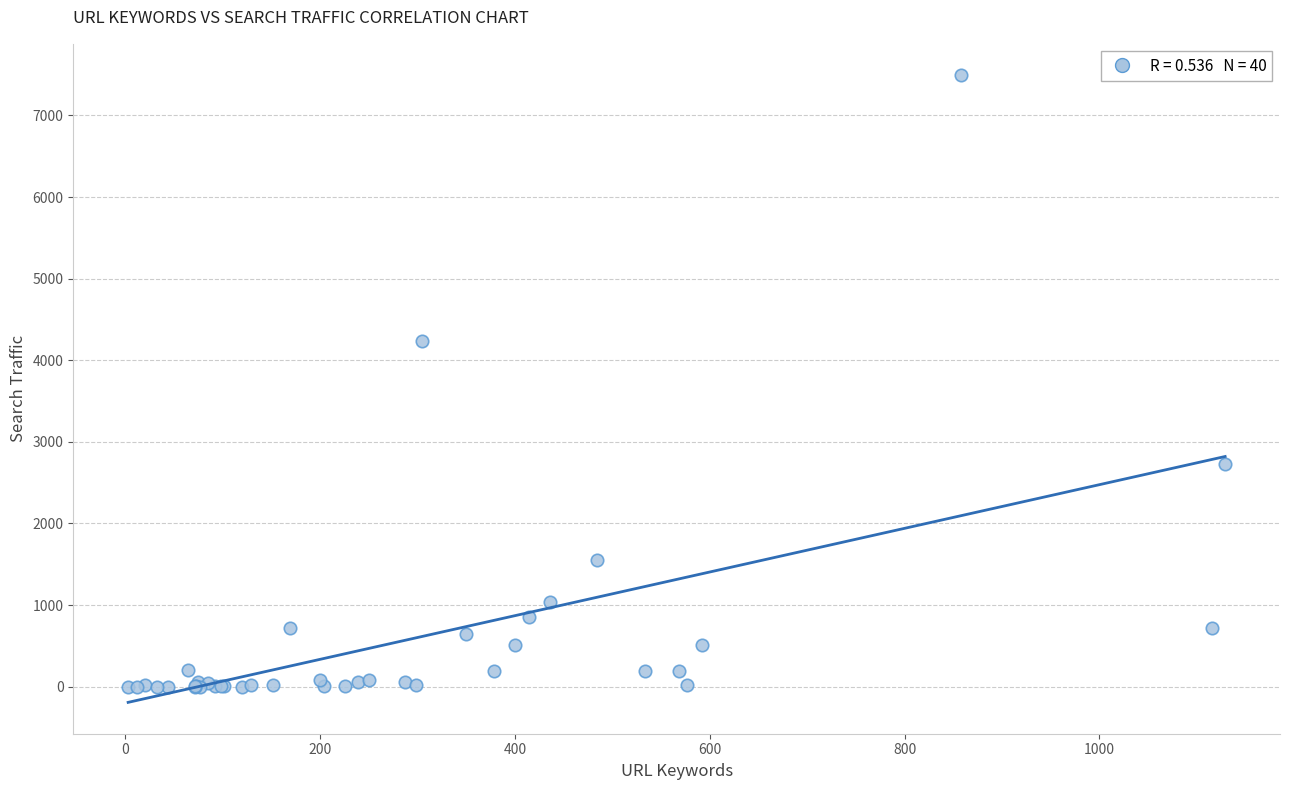

What Y value in the scatter plot is closest to 3747?

4238